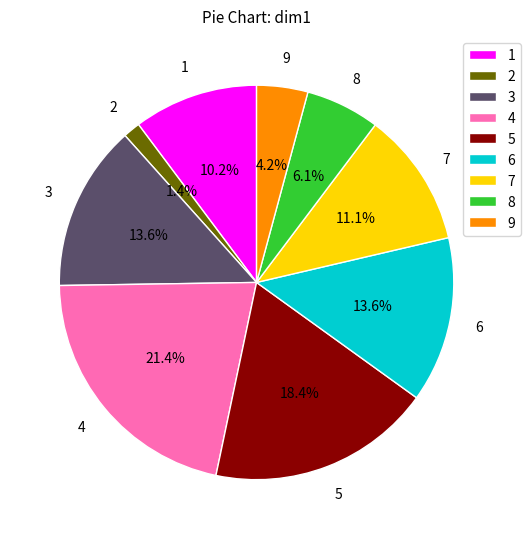

Which slice is the largest?

4